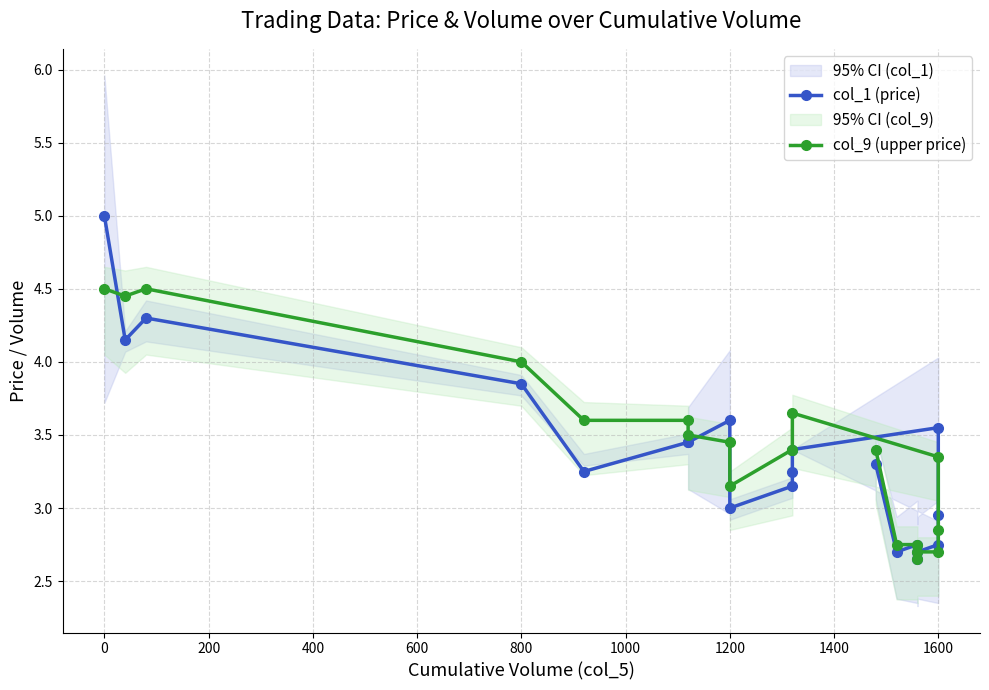

What are all the series names shown in the legend?

col_1 (price), col_9 (upper price)